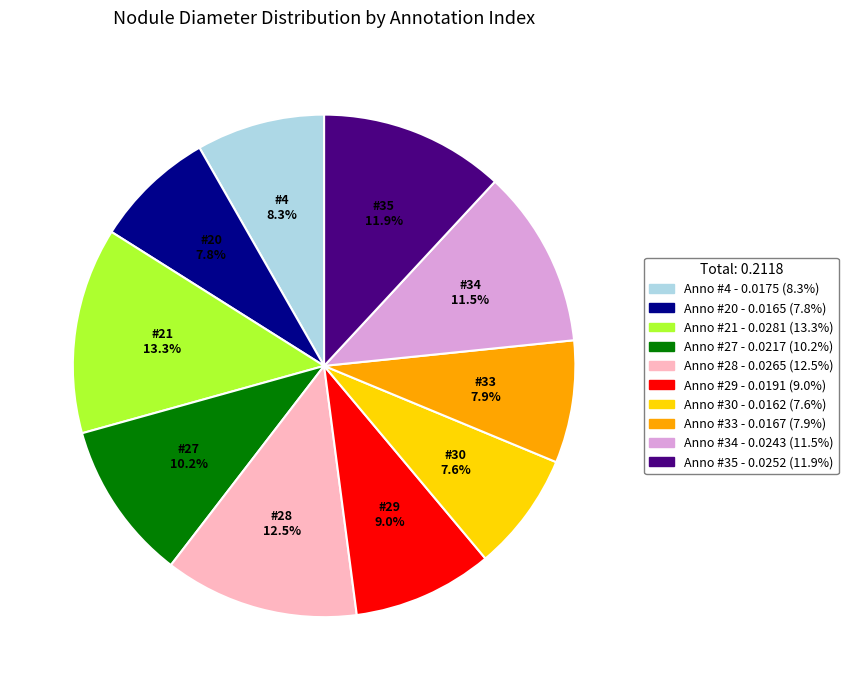

Is there any slice that represents more than half of the pie?

No